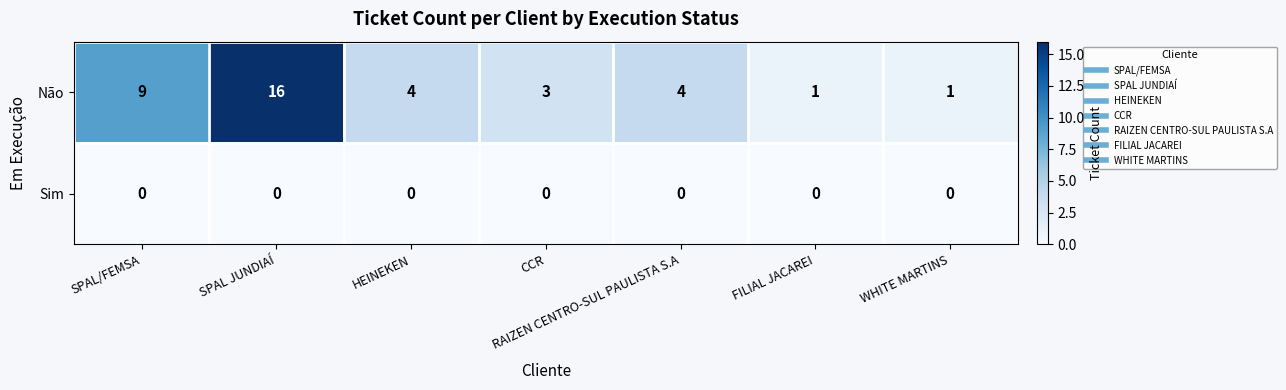

Rank the series by their average value, from highest to lowest.

Não, Sim